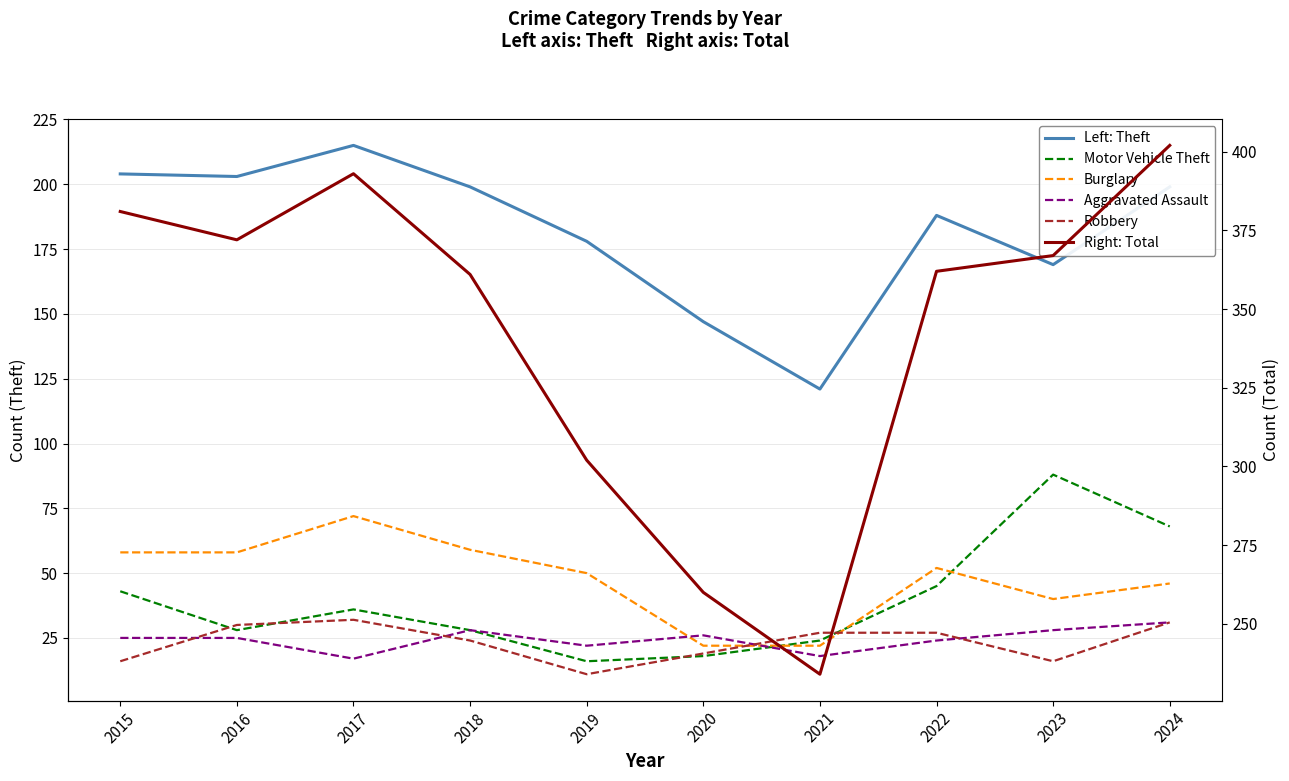

What is the difference between the Motor Vehicle Theft values at 2023 and 2018?

60